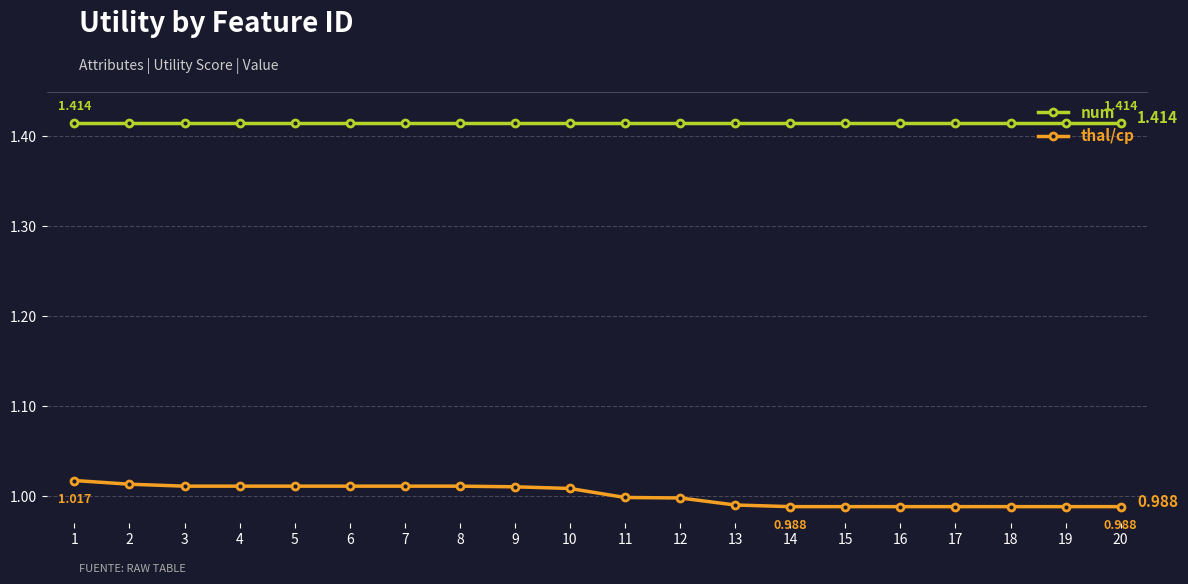

Which series has the largest total across all categories?

num